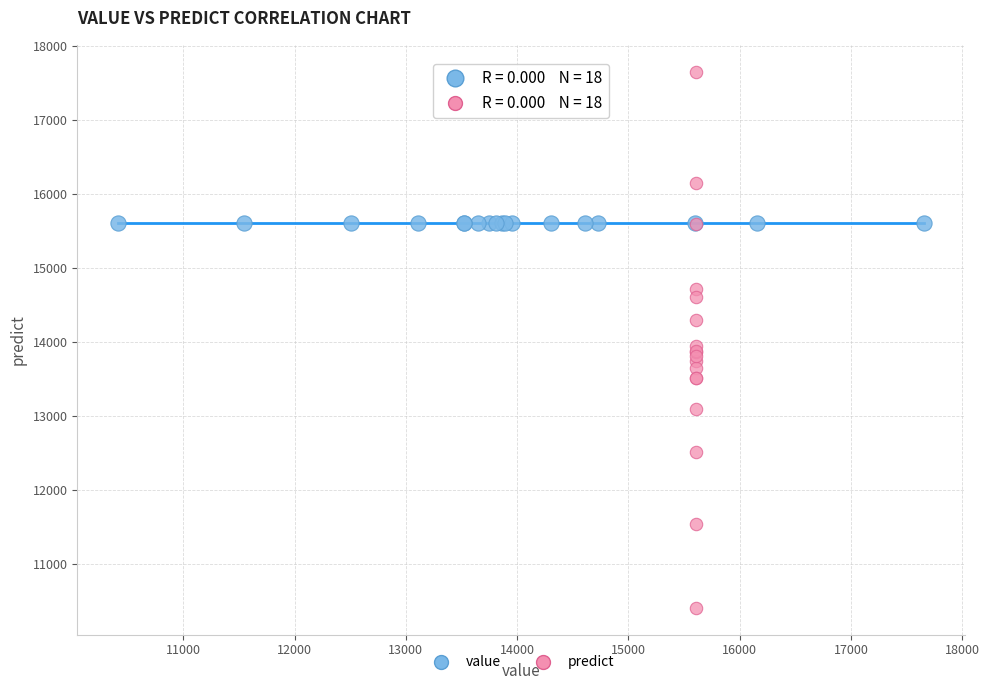

Which series reaches the maximum Y coordinate?

predict